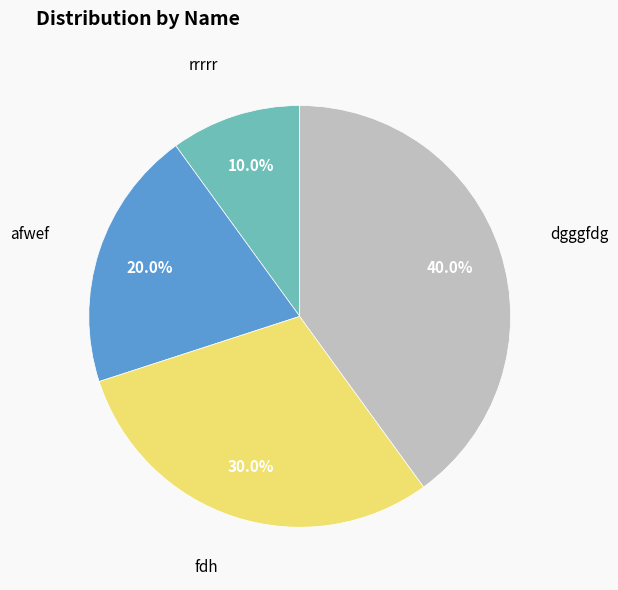

Is there a majority slice in this chart?

No